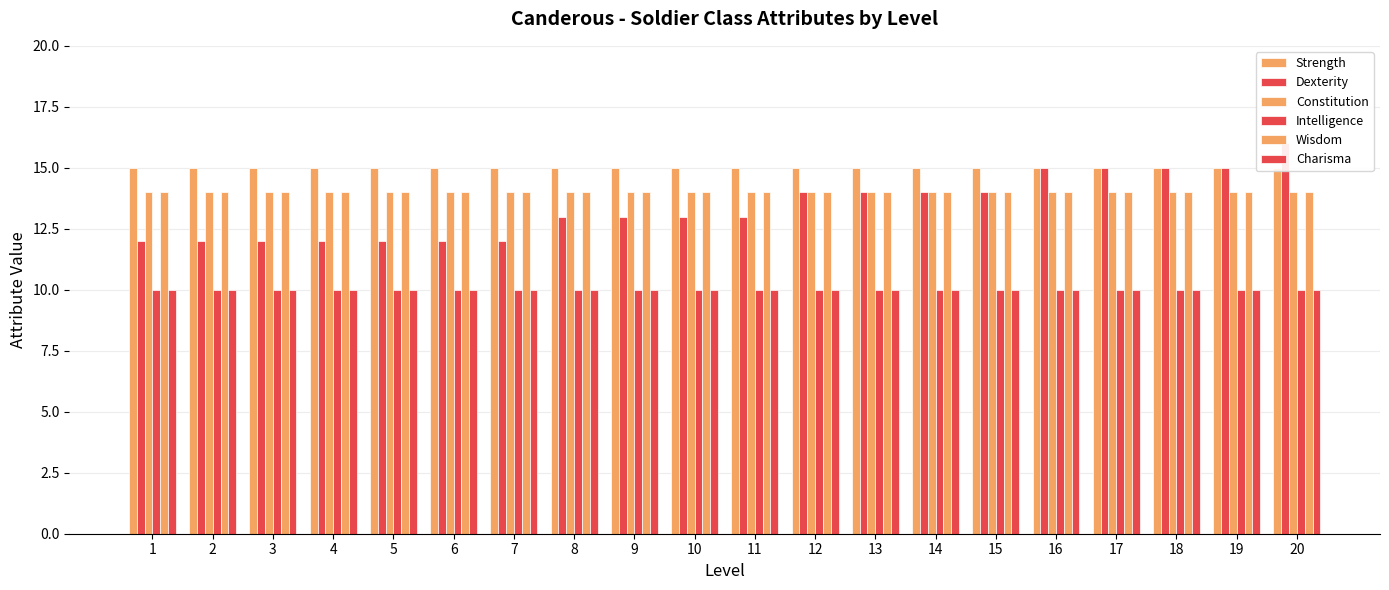

How many bars are there in total?

120